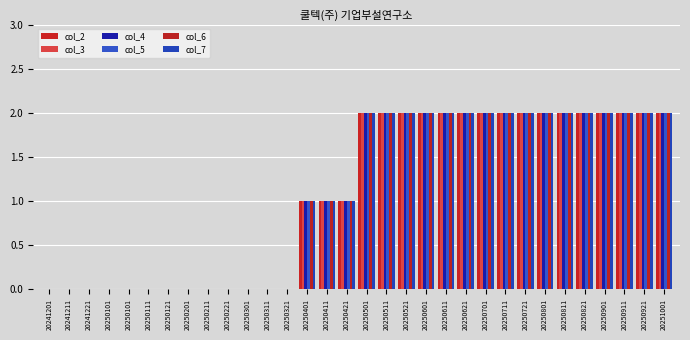

The col_4 series shows 0 at 20250321. True or false?

True